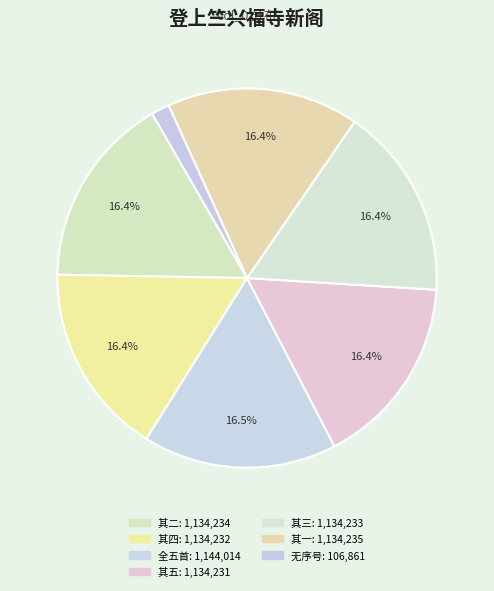

Count the number of slices in the pie.

7